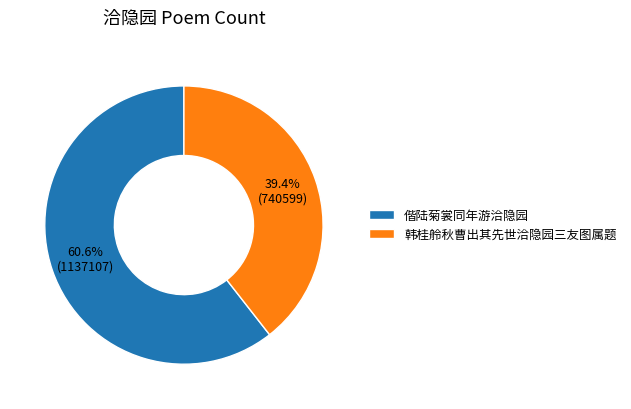

Which category has the smallest portion of the pie?

韩桂舲秋曹出其先世洽隐园三友图属题